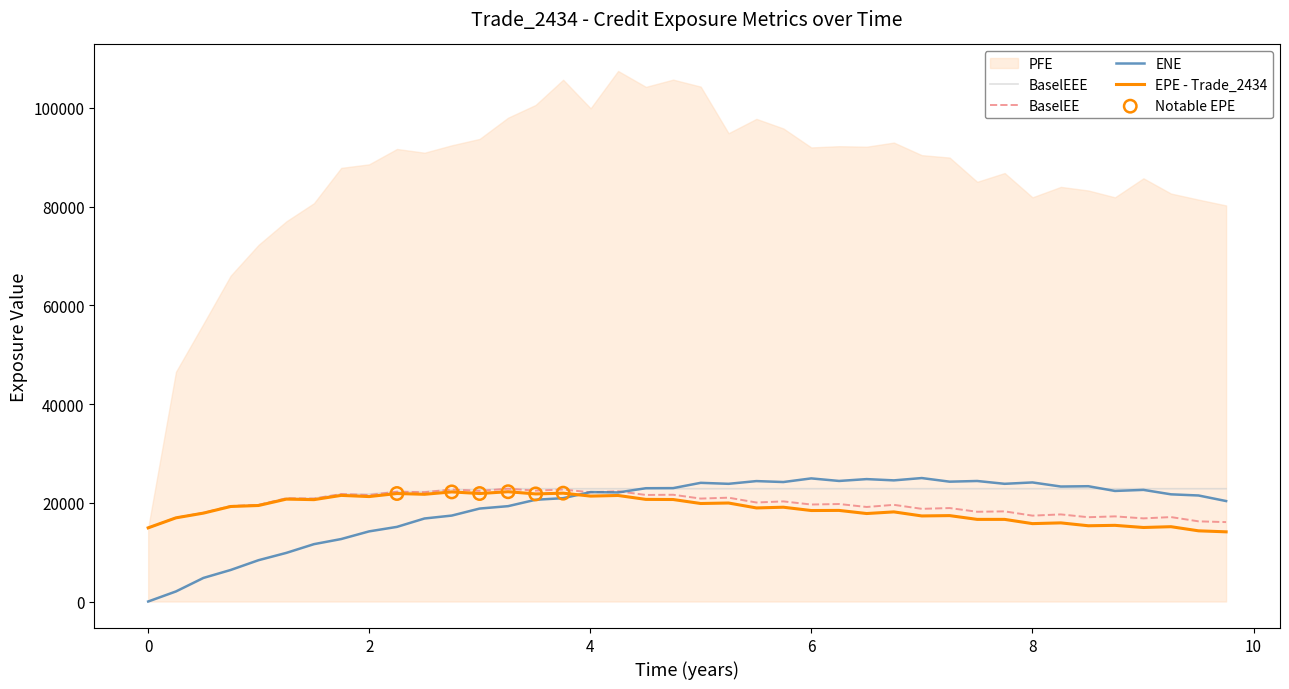

What is the lowest value of the BaselEE series?

14924.8